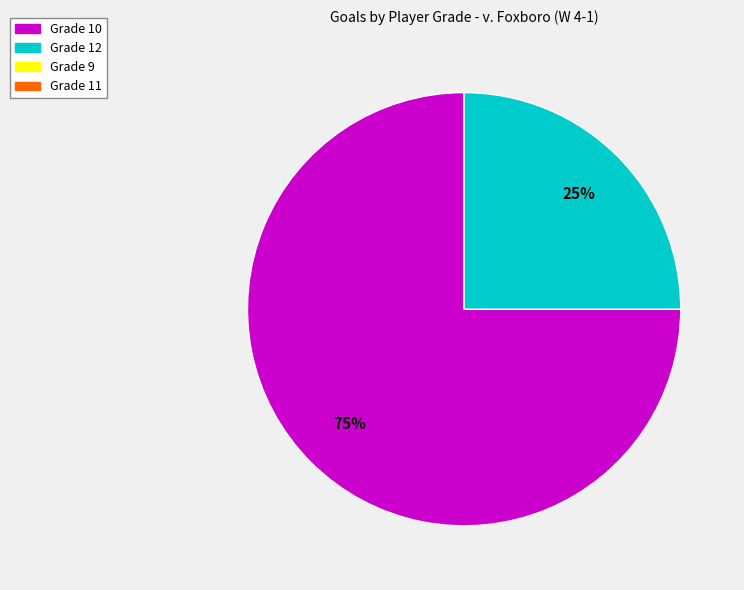

Is there any slice that represents more than half of the pie?

Yes